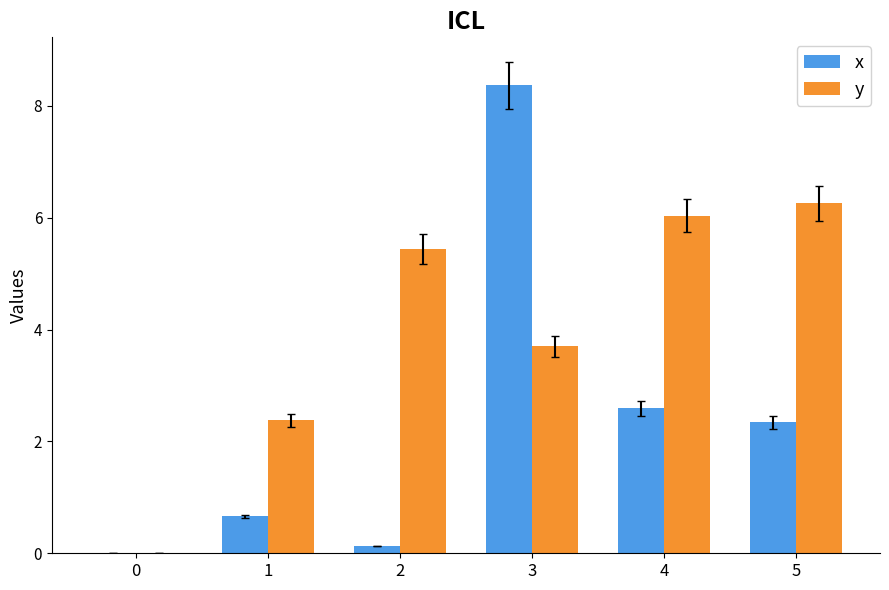

How many data points does each series have?

6